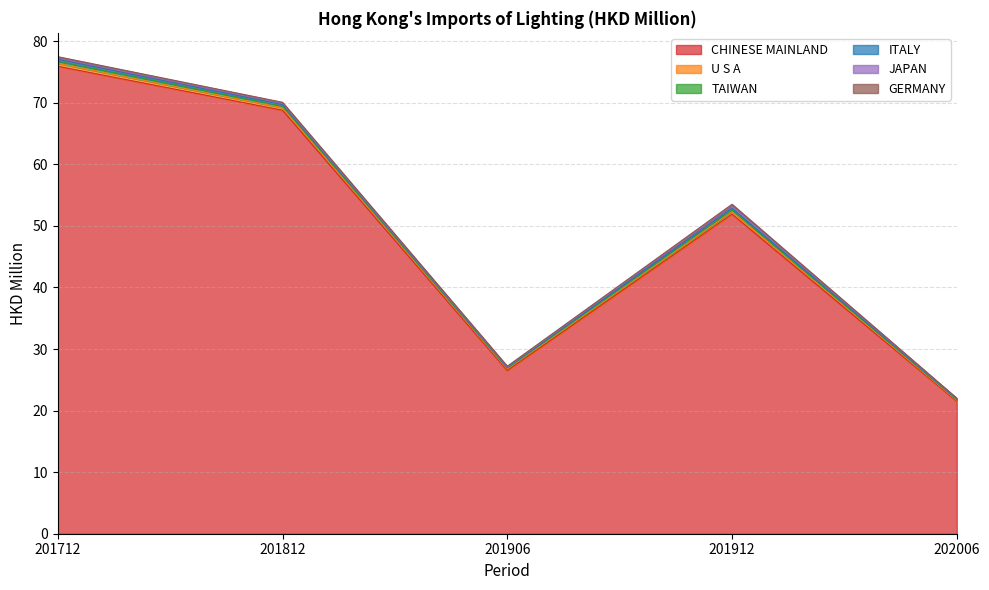

Reading left to right, what are all the values shown in this chart?

CHINESE MAINLAND: 75.9	68.8	26.5	51.9	21.5
U S A: 0.5	0.4	0.2	0.4	0.1
TAIWAN: 0.3	0.2	0.1	0.3	0.1
ITALY: 0.3	0.3	0.1	0.3	0.1
JAPAN: 0.2	0.2	0.1	0.4	0.1
GERMANY: 0.2	0.2	0.1	0.2	0.1